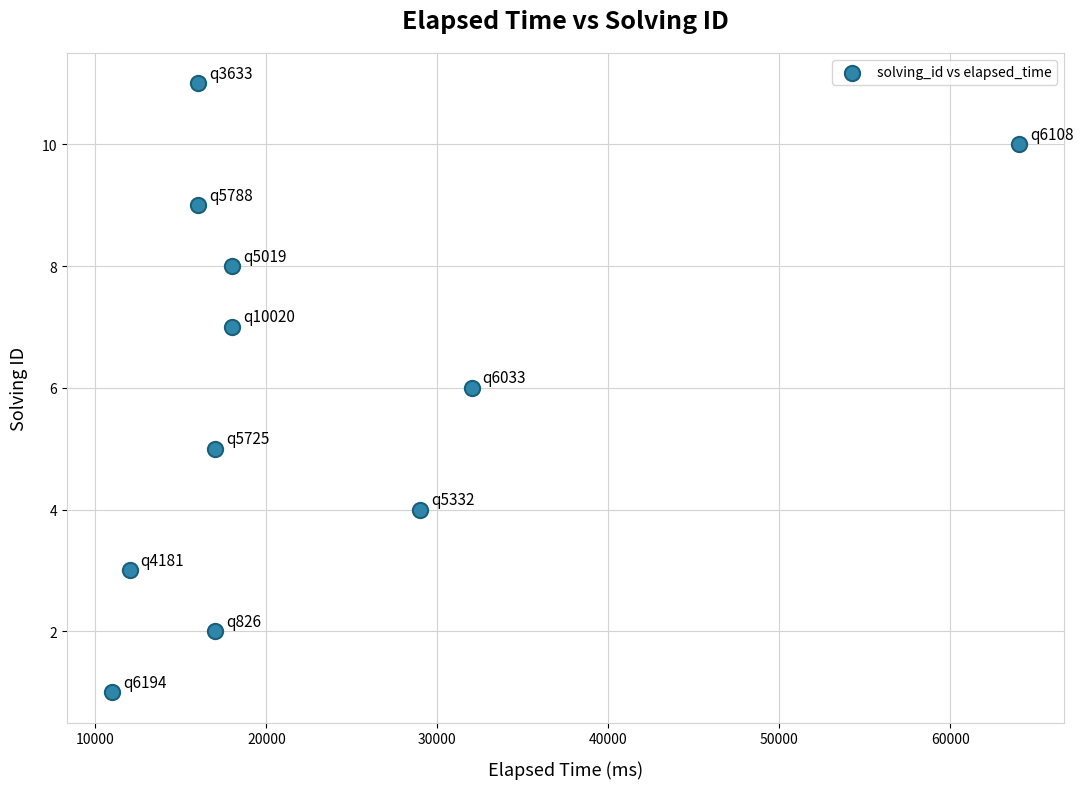

What is the average X value?

22727